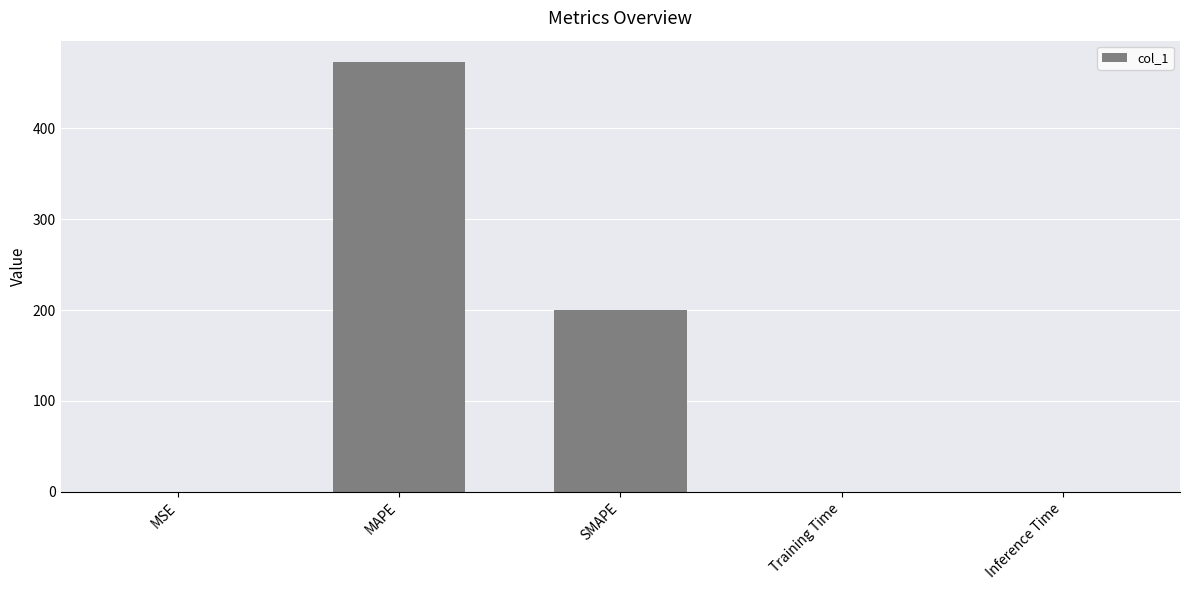

What is the sum of all values?

673.1